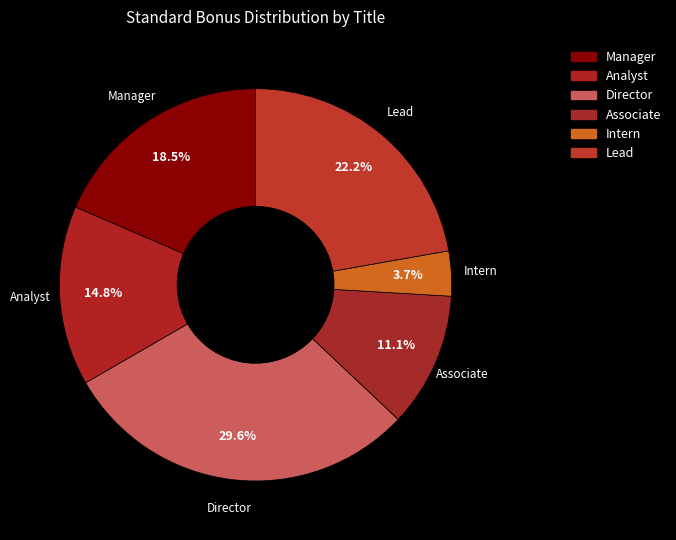

What is the total percentage of Analyst and Associate?

25.9%